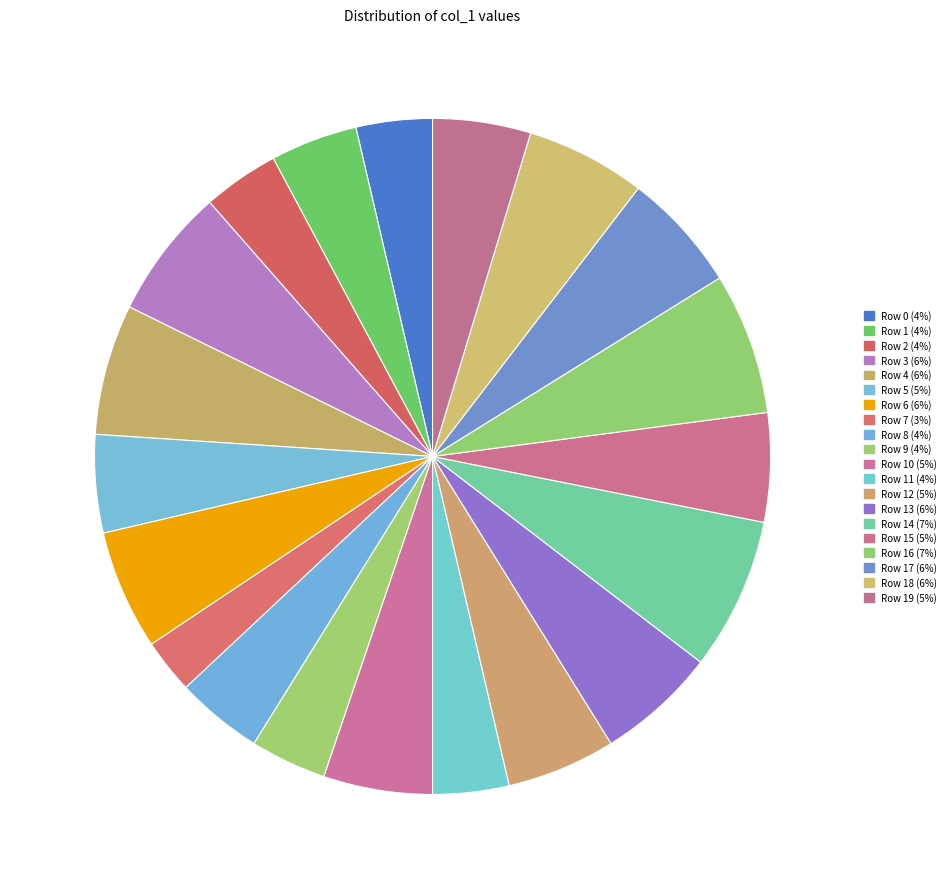

How many segments does this pie chart have?

20